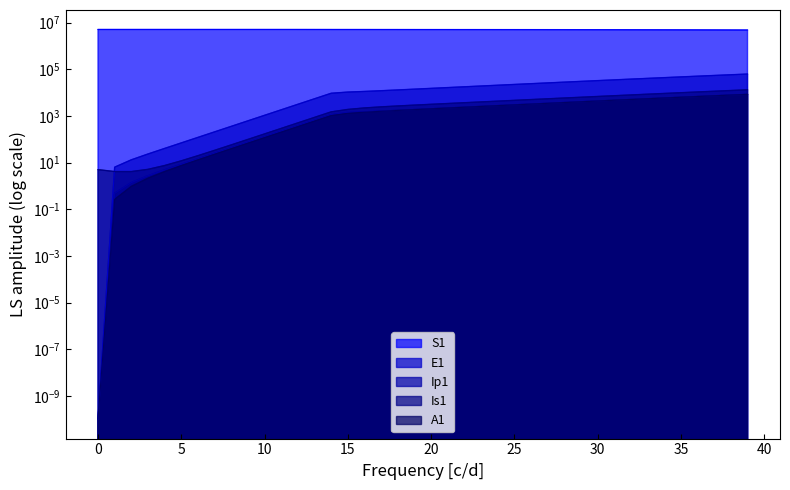

Is the value of A1 at 22 greater than the value of Ip1 at 20?

Yes